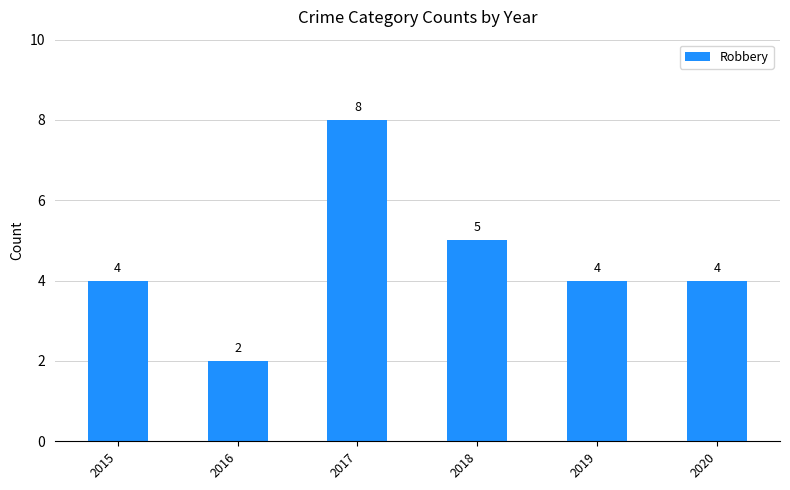

Which category has the lowest value across all series?

2016